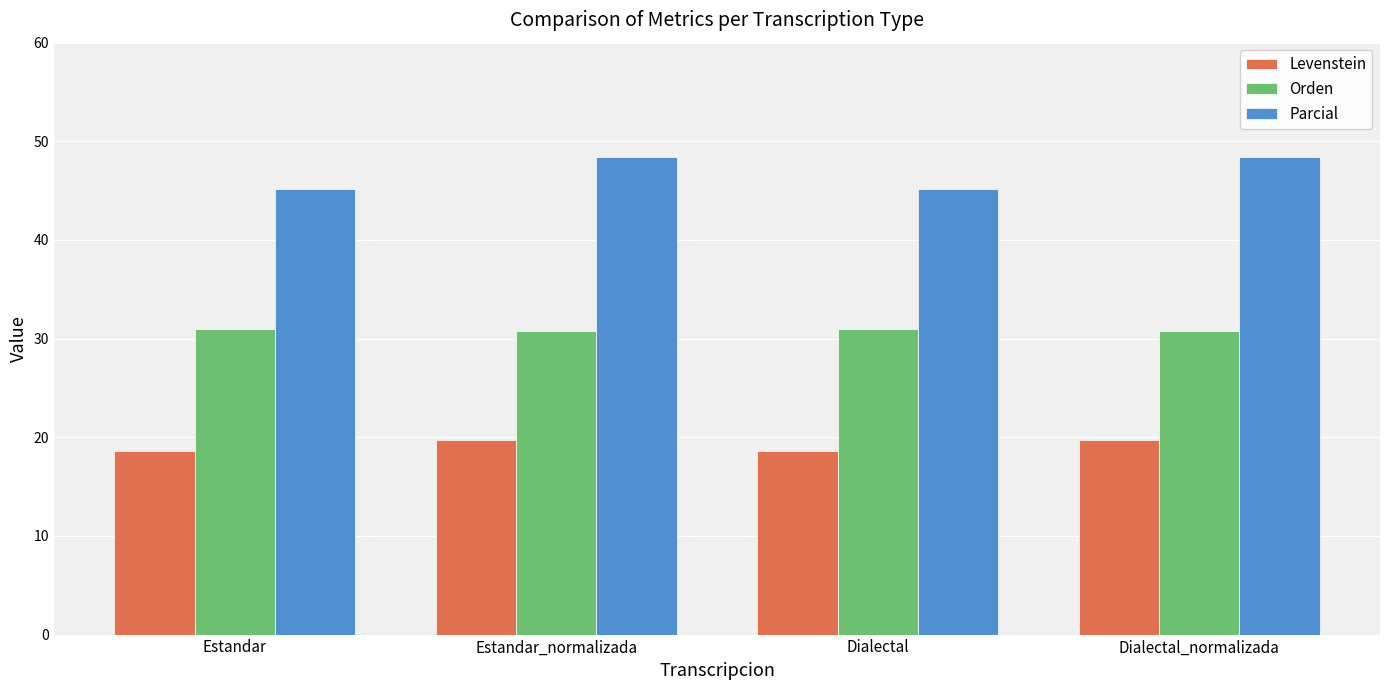

What is the difference between the maximum and minimum values in the Parcial series?

3.2